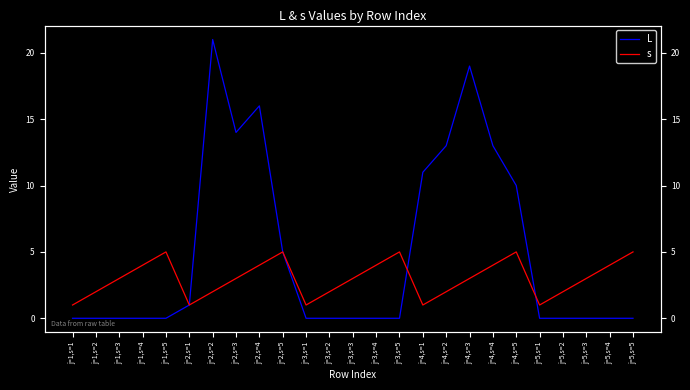

How many interior local valleys does the L series have?

1